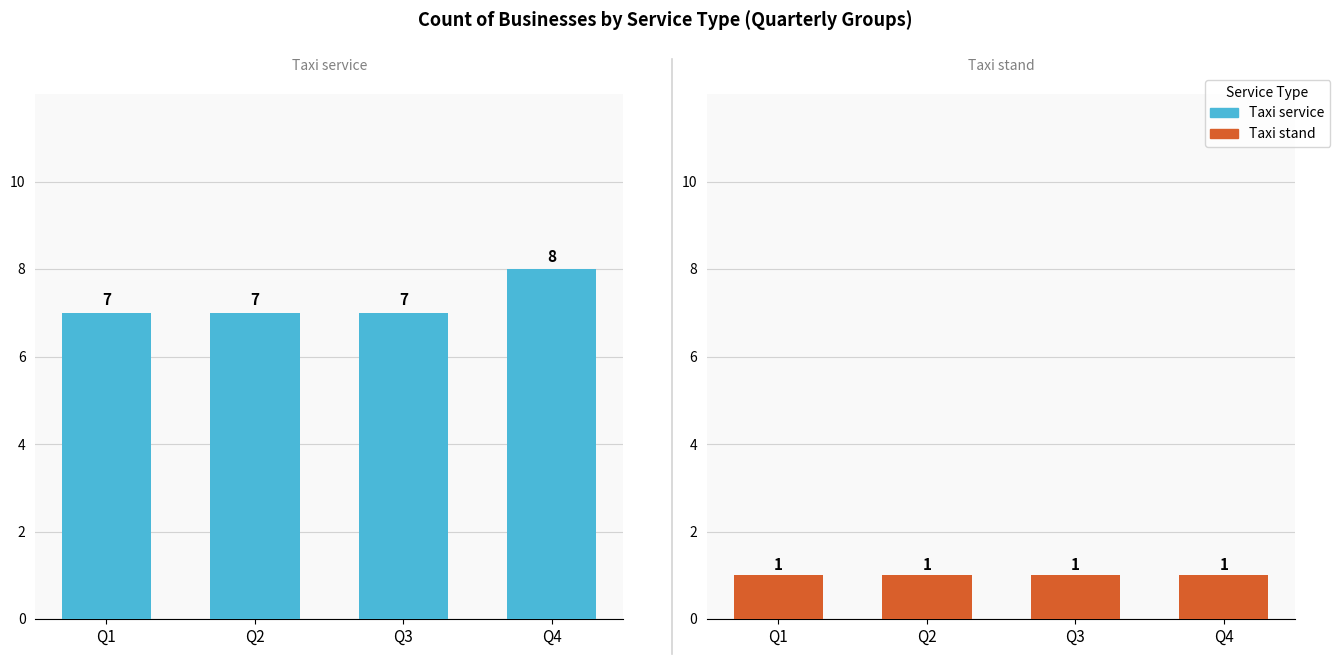

Which series changed the most between Q1 and Q3?

Taxi service